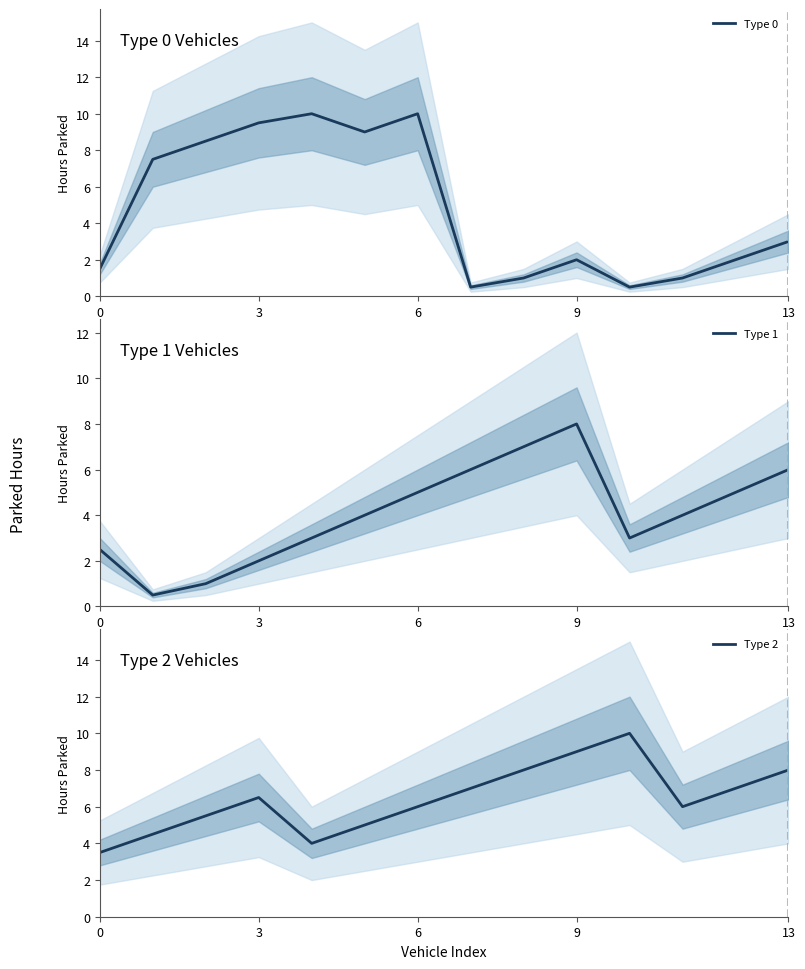

True or false: Type 0 has a value of 0.6 at 0.

False